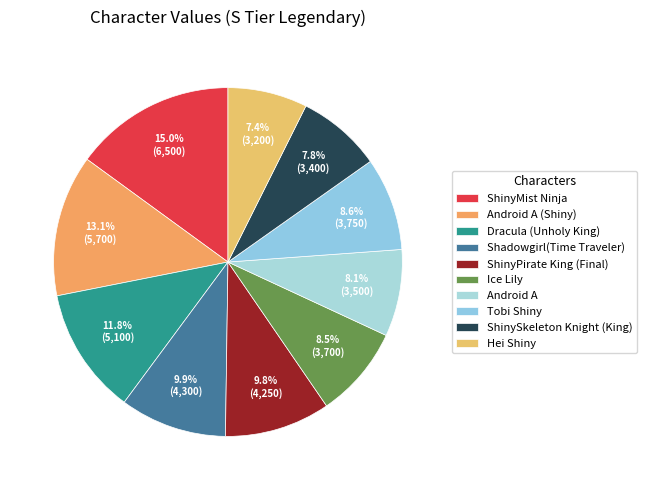

Which has a higher value, ShinySkeleton Knight (King) or Android A (Shiny)?

Android A (Shiny)